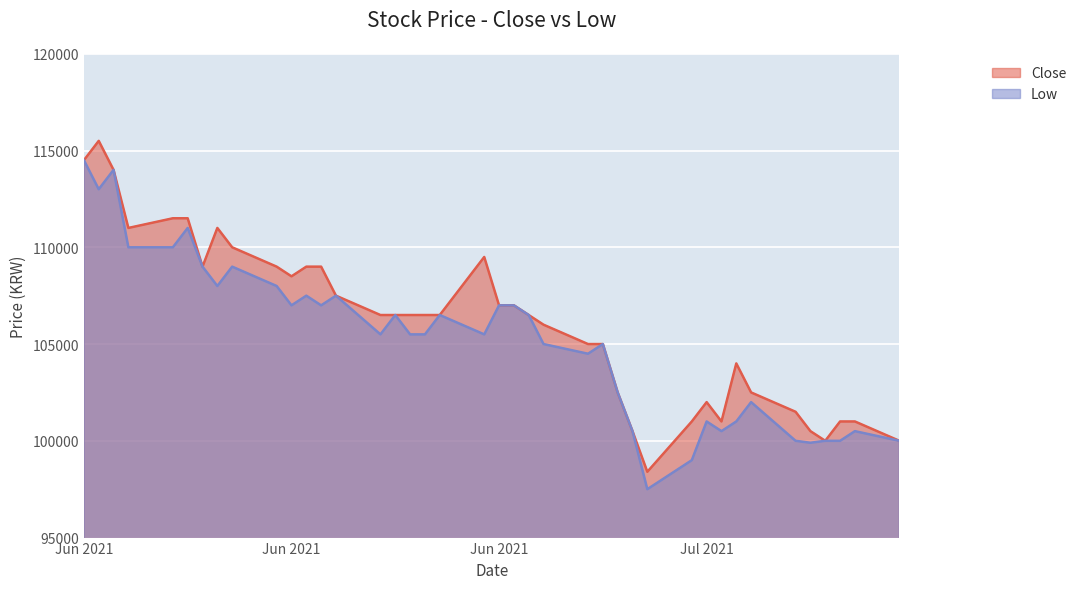

How many data points in Low are above 105500?

19